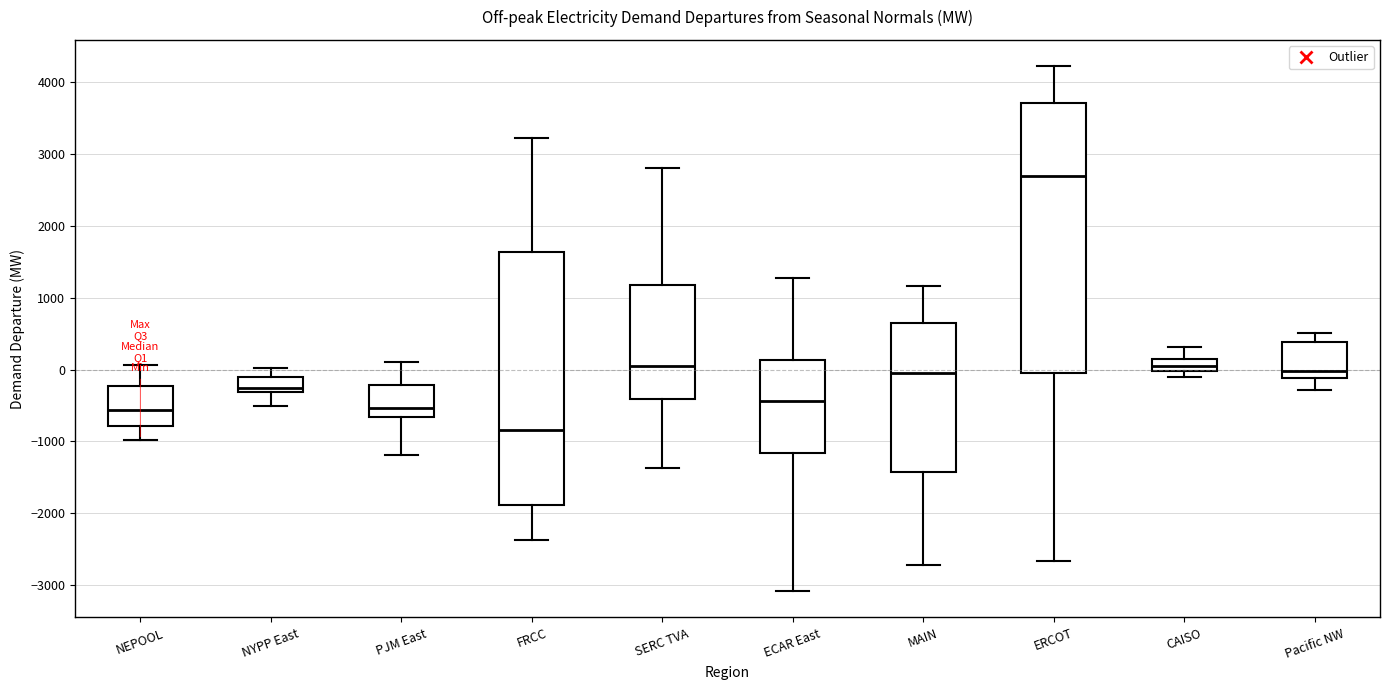

Where is the lower edge of the box for CAISO on the y-axis? The values are not printed on the chart, so give them approximately, as read against the axis.

0